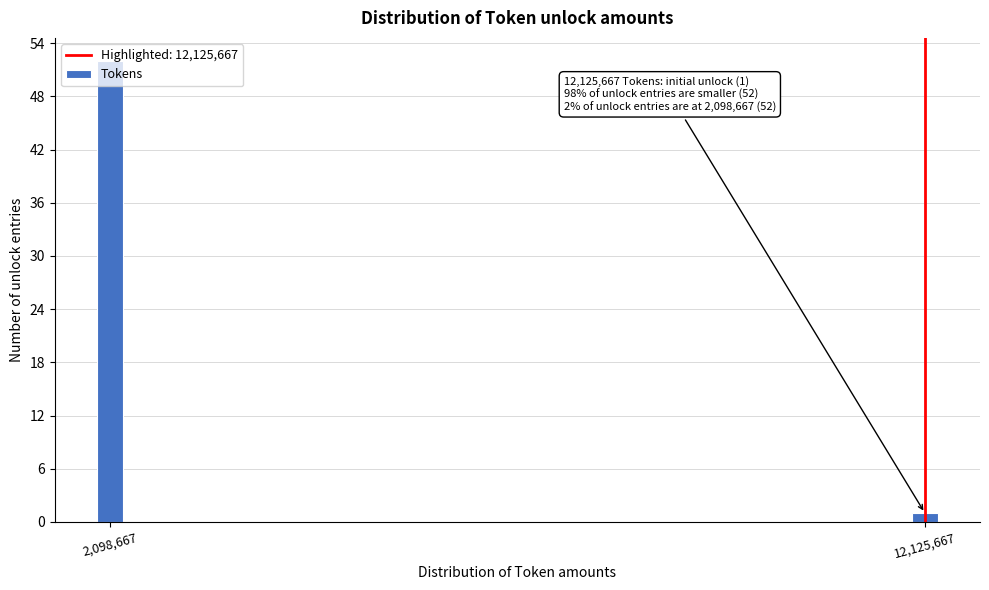

What is the label of the 2nd bar from the right?

2,098,667